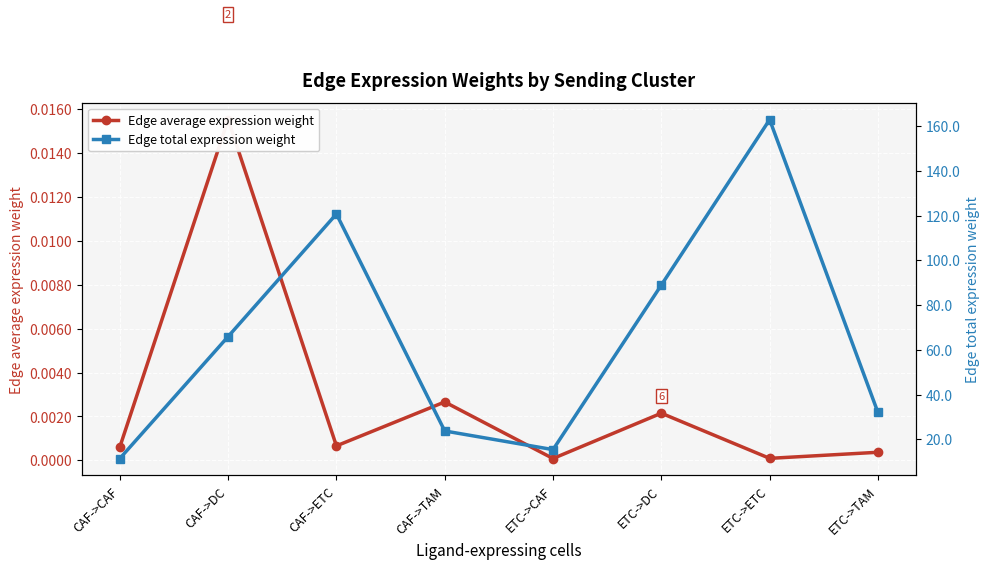

How many interior local valleys does the Edge average expression weight series have?

3